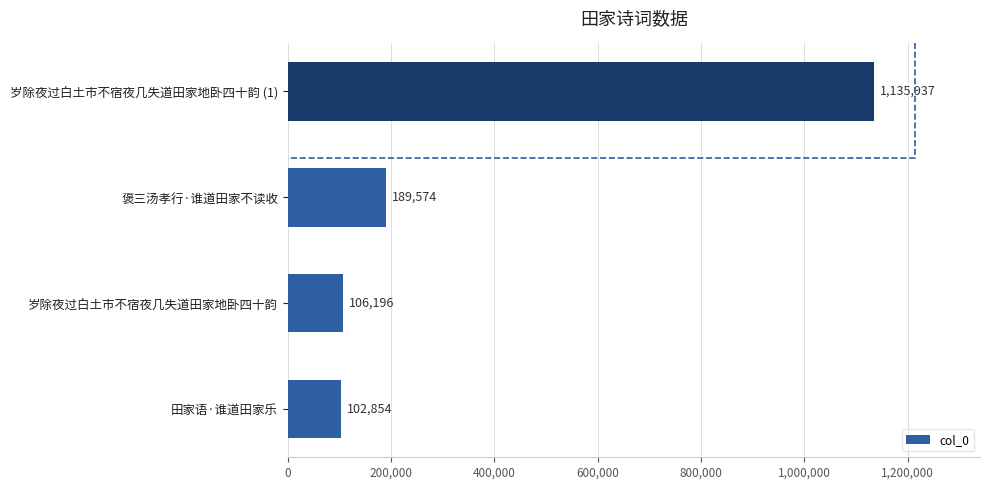

Rank the categories by value from highest to lowest.

岁除夜过白土市不宿夜几失道田家地卧四十韵 (1), 褒三汤孝行·谁道田家不读收, 岁除夜过白土市不宿夜几失道田家地卧四十韵, 田家语·谁道田家乐